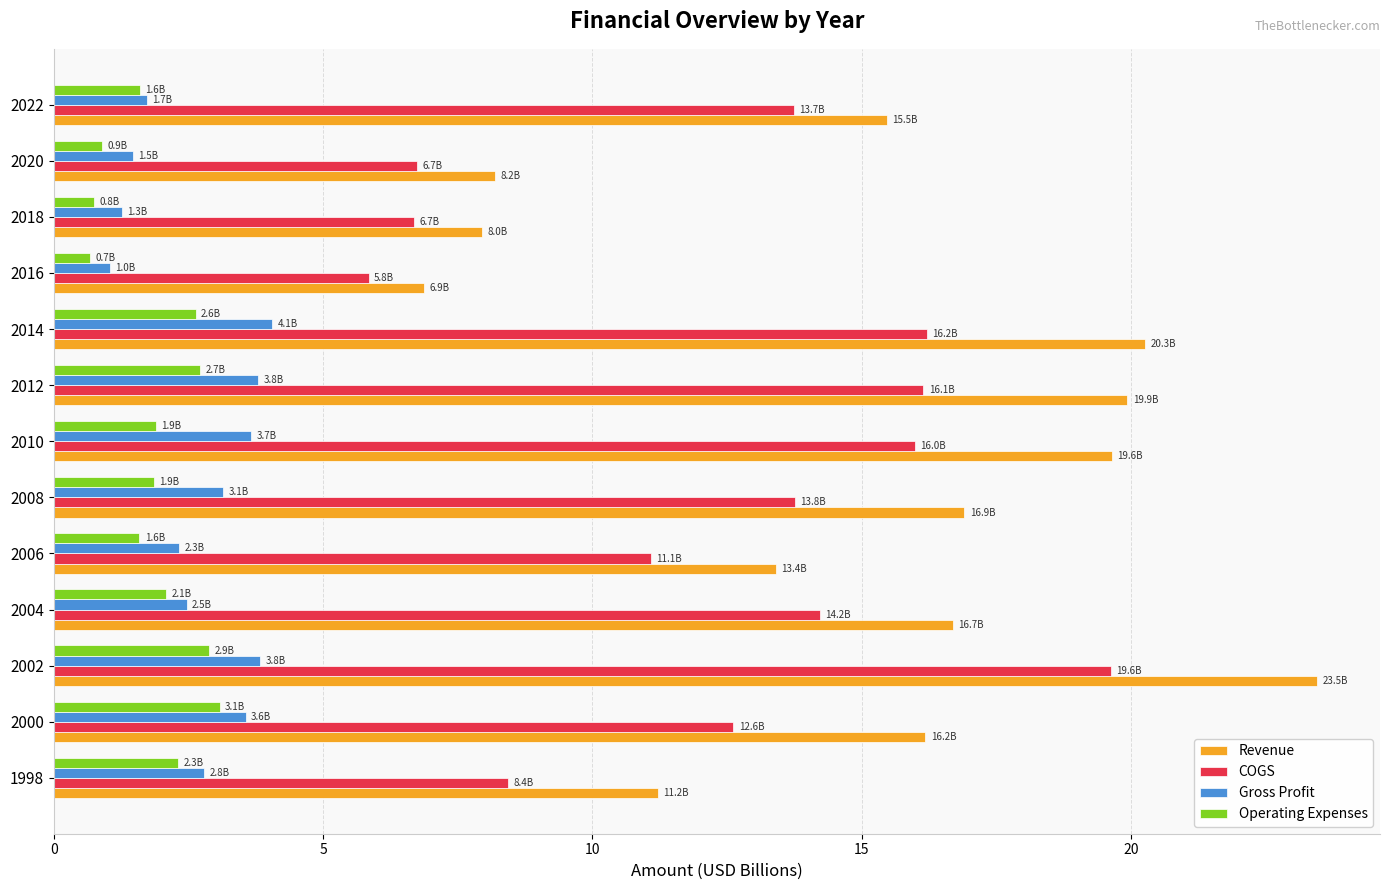

What is the minimum value shown in the chart?

0.7